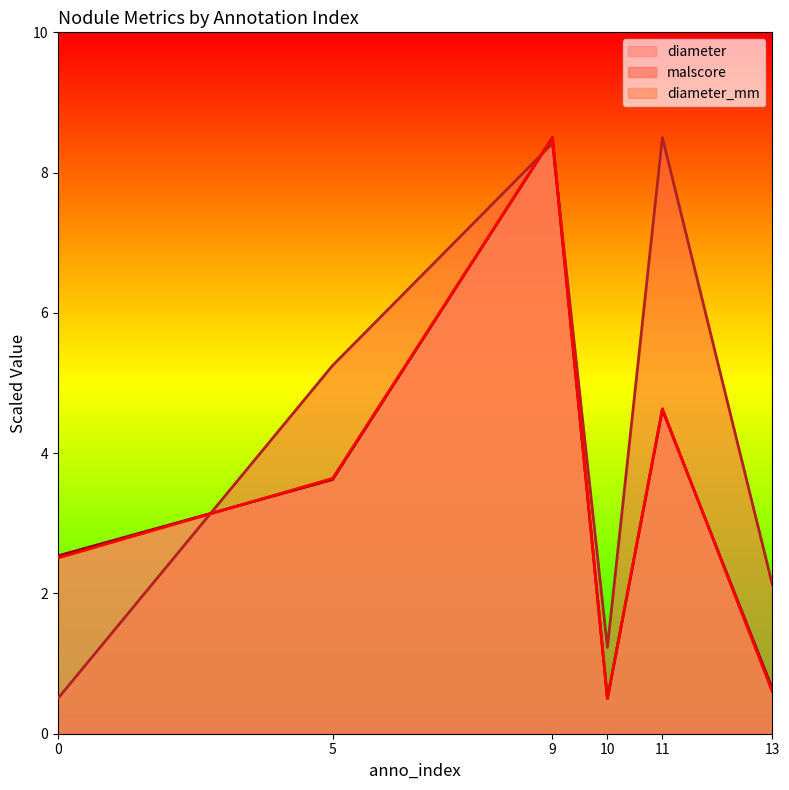

Which series ends up on top after the final intersection of diameter and malscore?

malscore